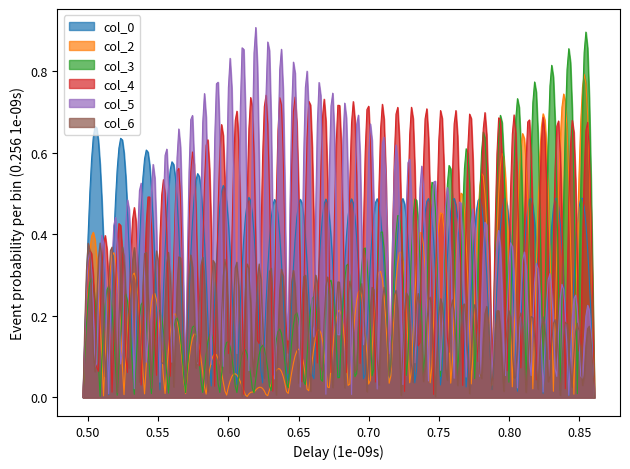

True or false: col_6 has a value of 0.2 at 0.8606654007561044.

True